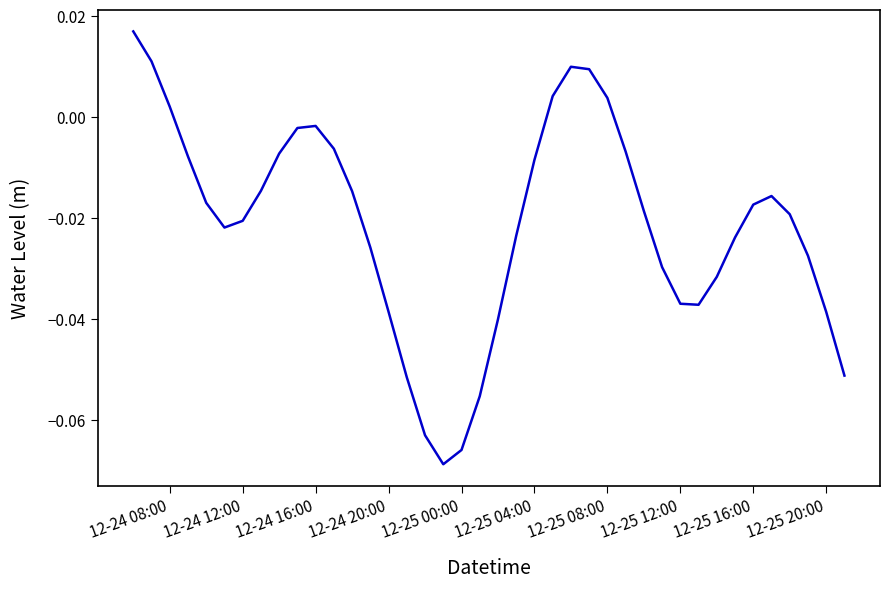

Is this an area chart (filled region under the line)?

No